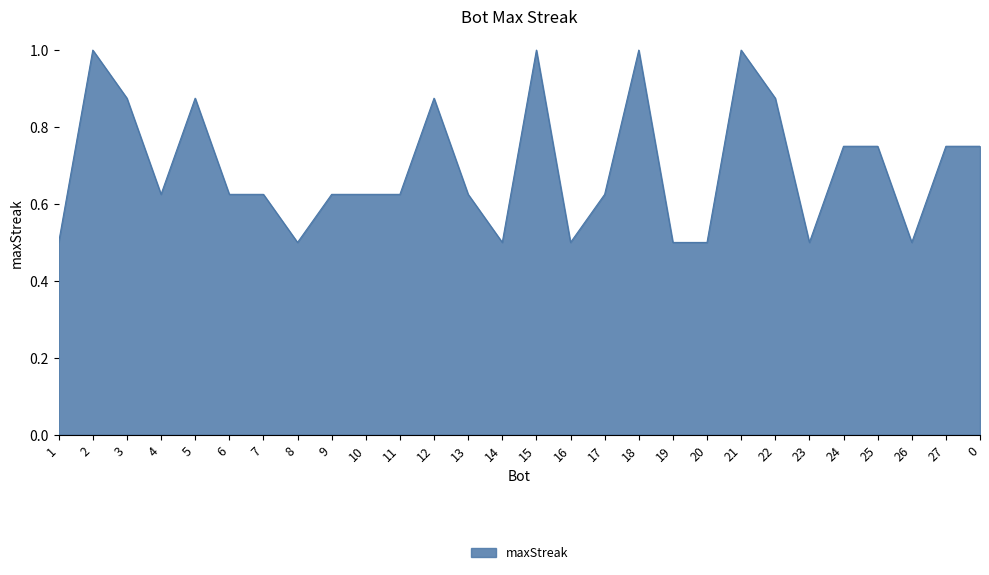

How many values are between 0 and 1?

28